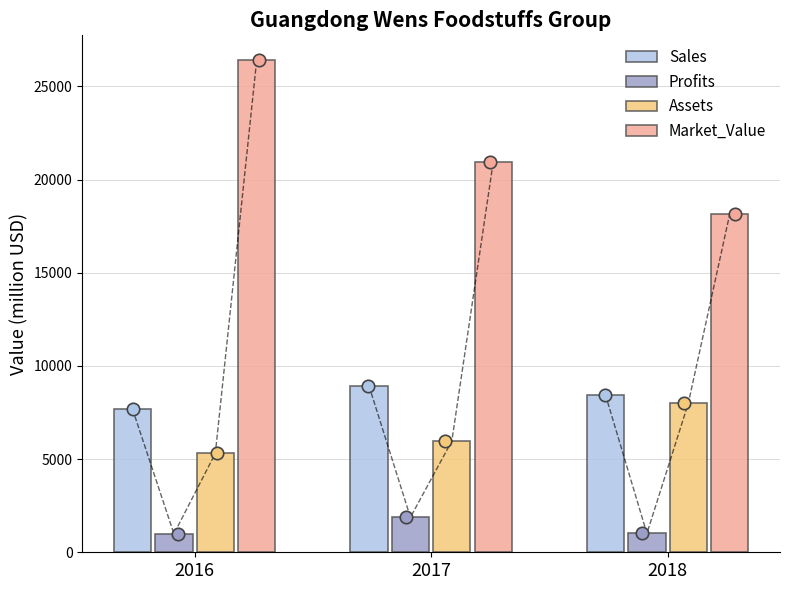

Which series reaches the maximum Y coordinate?

Market_Value